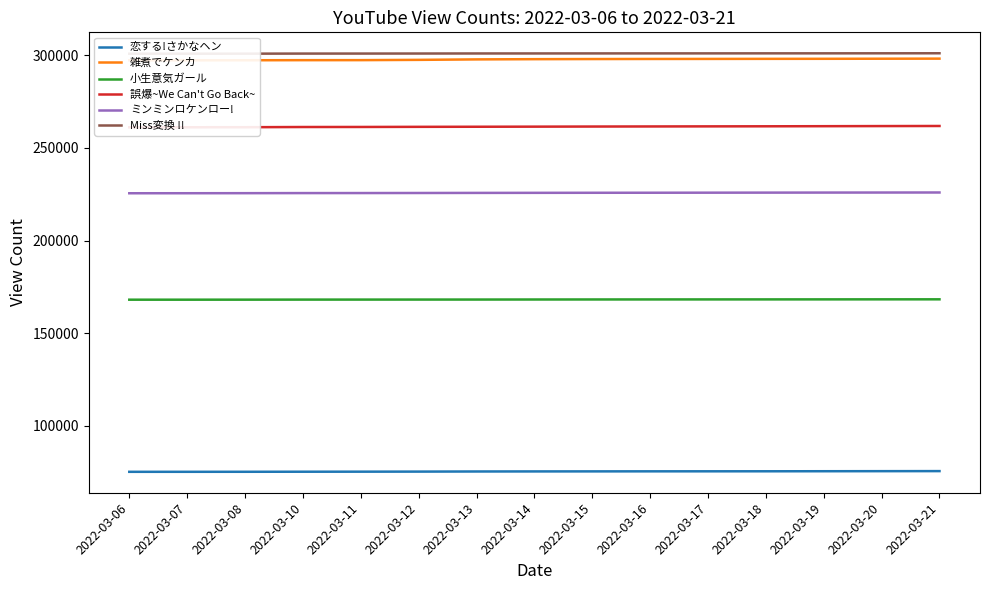

Reading left to right, what are all the values shown in this chart?

恋する!さかなヘン: 2022-03-06=75089	2022-03-07=75093	2022-03-08=75108	2022-03-10=75143	2022-03-11=75167	2022-03-12=75204	2022-03-13=75266	2022-03-14=75300	2022-03-15=75323	2022-03-16=75348	2022-03-17=75362	2022-03-18=75377	2022-03-19=75406	2022-03-20=75439	2022-03-21=75472
雑煮でケンカ: 2022-03-06=297343	2022-03-07=297352	2022-03-08=297372	2022-03-10=297425	2022-03-11=297441	2022-03-12=297589	2022-03-13=297841	2022-03-14=297961	2022-03-15=298027	2022-03-16=298072	2022-03-17=298096	2022-03-18=298132	2022-03-19=298159	2022-03-20=298206	2022-03-21=298254
小生意気ガール: 2022-03-06=168055	2022-03-07=168060	2022-03-08=168074	2022-03-10=168103	2022-03-11=168112	2022-03-12=168123	2022-03-13=168134	2022-03-14=168159	2022-03-15=168178	2022-03-16=168193	2022-03-17=168206	2022-03-18=168214	2022-03-19=168226	2022-03-20=168242	2022-03-21=168253
誤爆~We Can't Go Back~: 2022-03-06=261161	2022-03-07=261184	2022-03-08=261209	2022-03-10=261319	2022-03-11=261345	2022-03-12=261413	2022-03-13=261462	2022-03-14=261514	2022-03-15=261573	2022-03-16=261620	2022-03-17=261666	2022-03-18=261706	2022-03-19=261764	2022-03-20=261826	2022-03-21=261874
ミンミンロケンロー!: 2022-03-06=225543	2022-03-07=225556	2022-03-08=225585	2022-03-10=225632	2022-03-11=225648	2022-03-12=225682	2022-03-13=225731	2022-03-14=225766	2022-03-15=225800	2022-03-16=225821	2022-03-17=225852	2022-03-18=225882	2022-03-19=225909	2022-03-20=225933	2022-03-21=225955
Miss変換 !!: 2022-03-06=300899	2022-03-07=300906	2022-03-08=300934	2022-03-10=300981	2022-03-11=300990	2022-03-12=301011	2022-03-13=301045	2022-03-14=301055	2022-03-15=301074	2022-03-16=301084	2022-03-17=301092	2022-03-18=301109	2022-03-19=301113	2022-03-20=301131	2022-03-21=301154